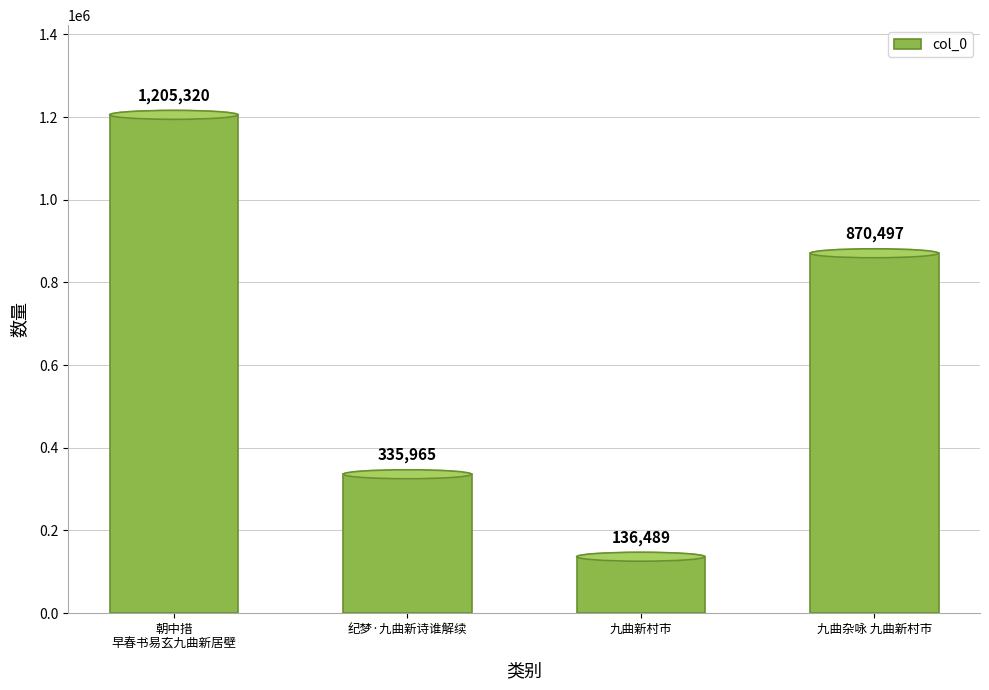

Reading left to right, what are all the values shown in this chart?

1205320	335965	136489	870497